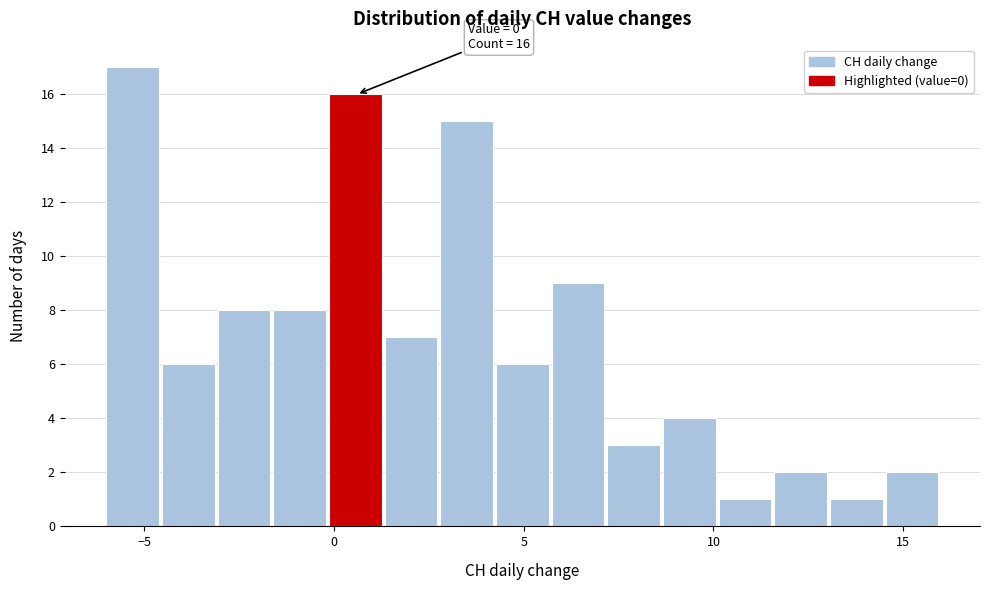

Read against the x-axis, roughly where is the centre of the tallest bar?

-5.5